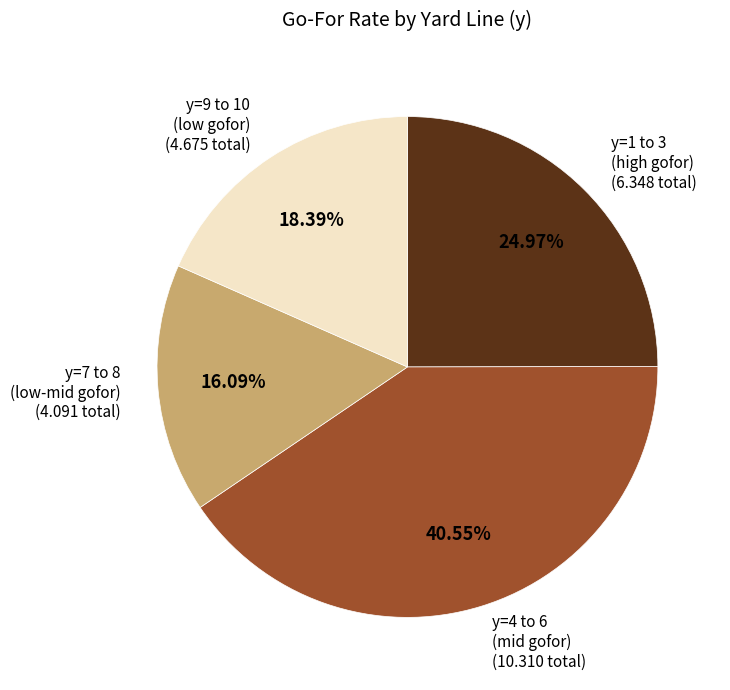

Does y=1 to 3 (high gofor) account for over 50% of the chart?

No